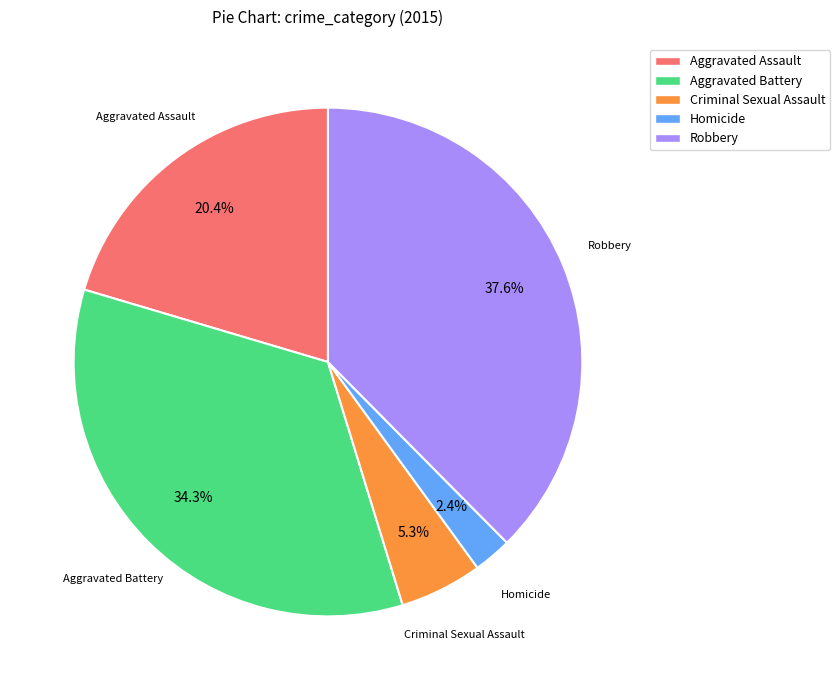

Does Aggravated Assault account for over 50% of the chart?

No